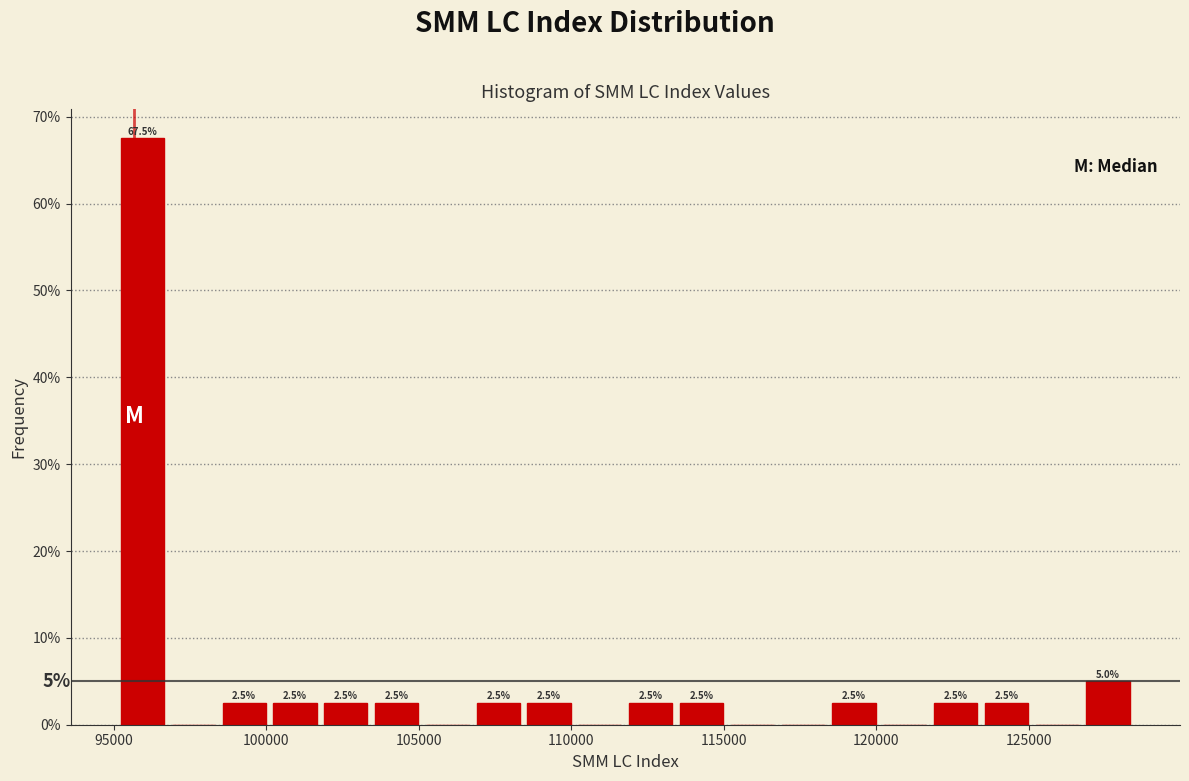

Around what value on the x-axis is the tallest bar? Give the approximate position of its centre, as read against the axis.

96000